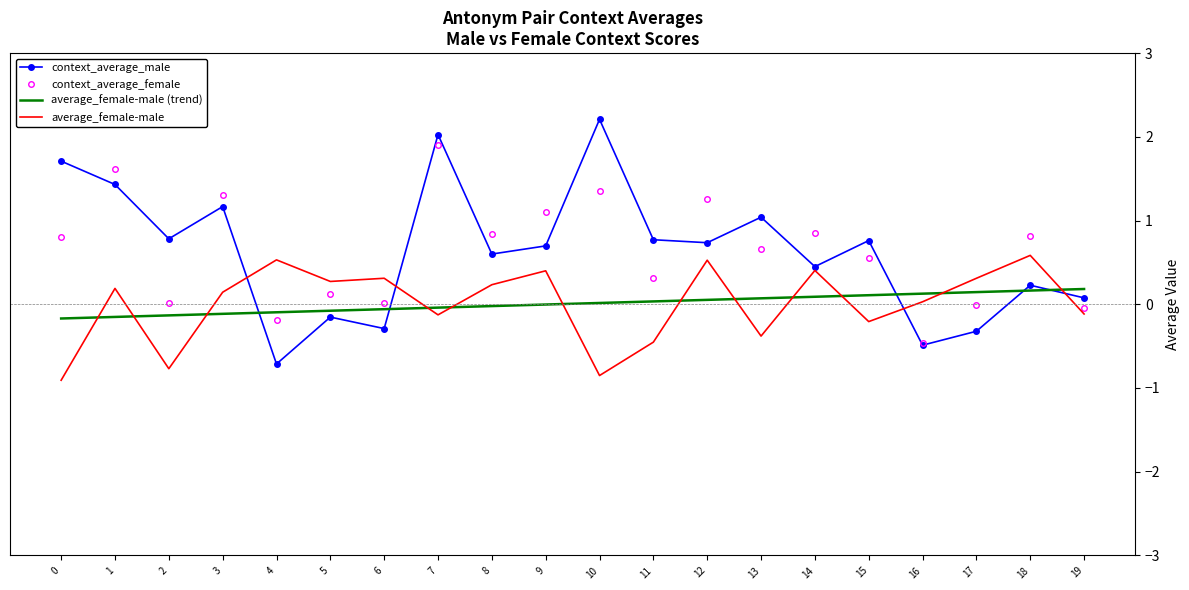

Between which two adjacent categories do context_average_female and average_female-male (trend) first intersect?

3 and 4